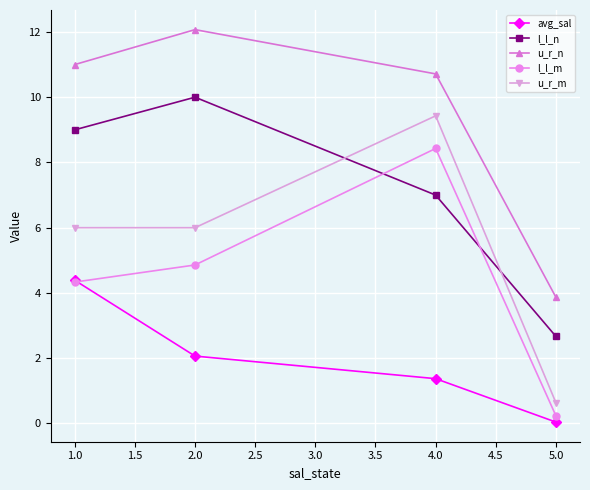

True or false: u_r_n and l_l_n cross at least once.

False